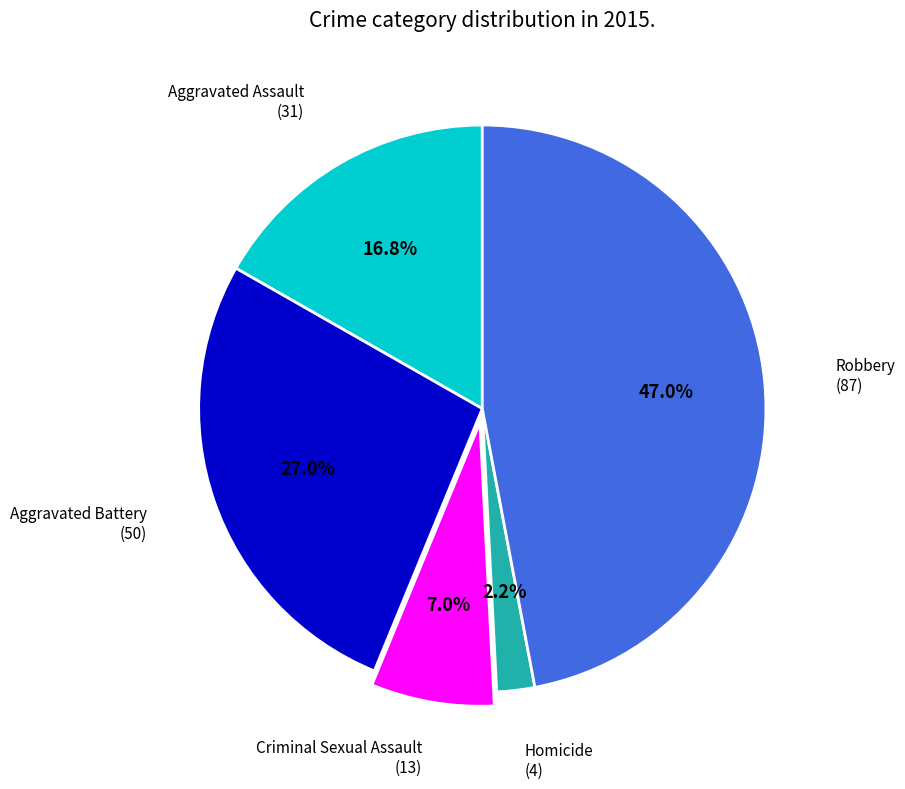

Is there any slice that represents more than half of the pie?

No